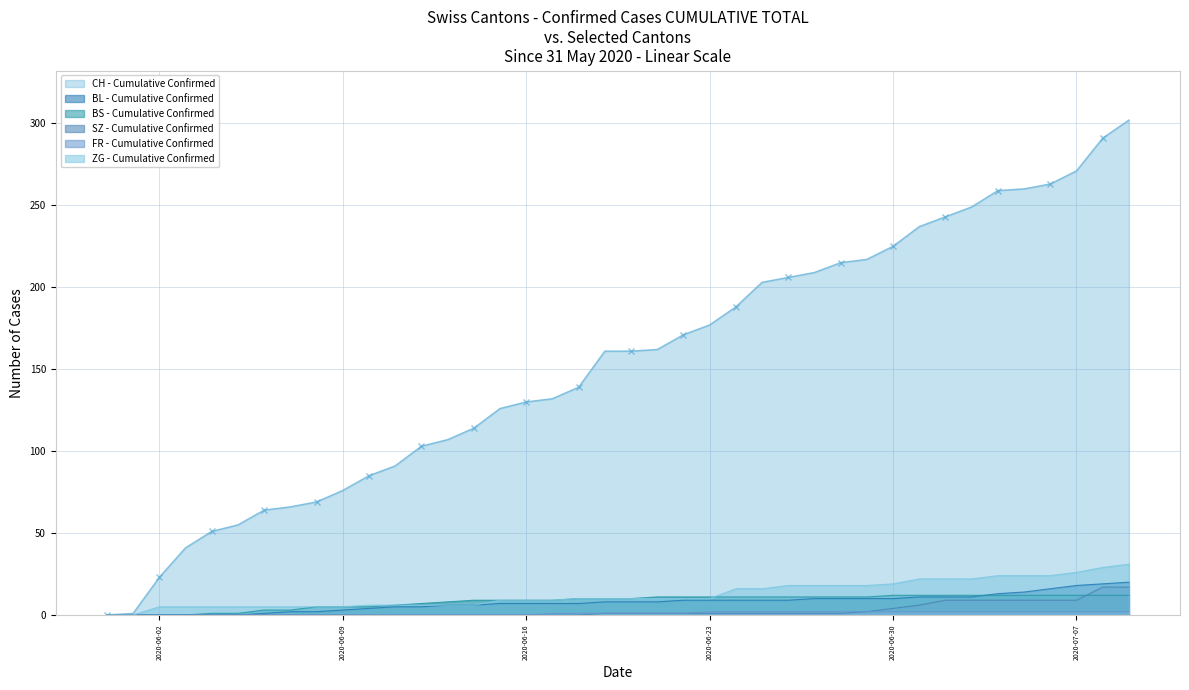

How many data points in FR are above 1?

17